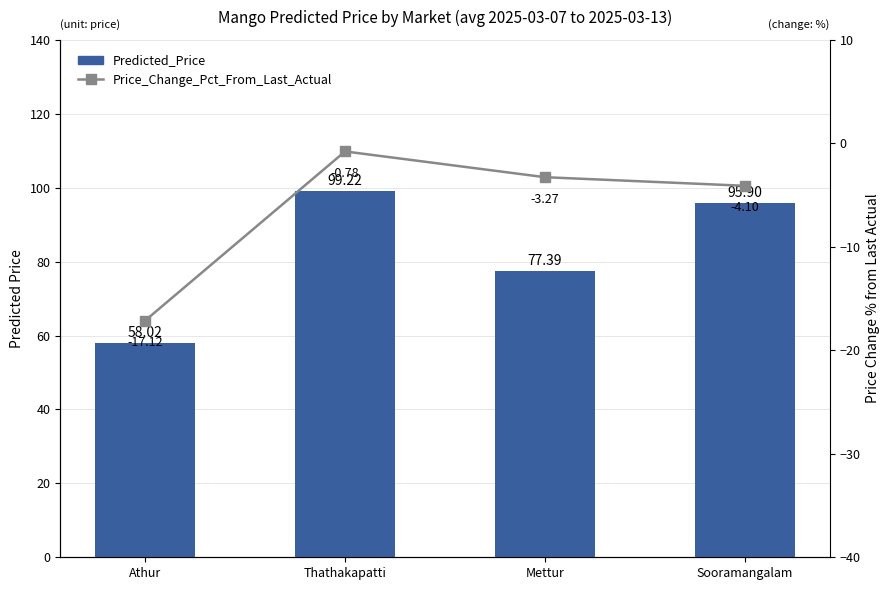

Between Thathakapatti and Mettur, which is larger?

Thathakapatti